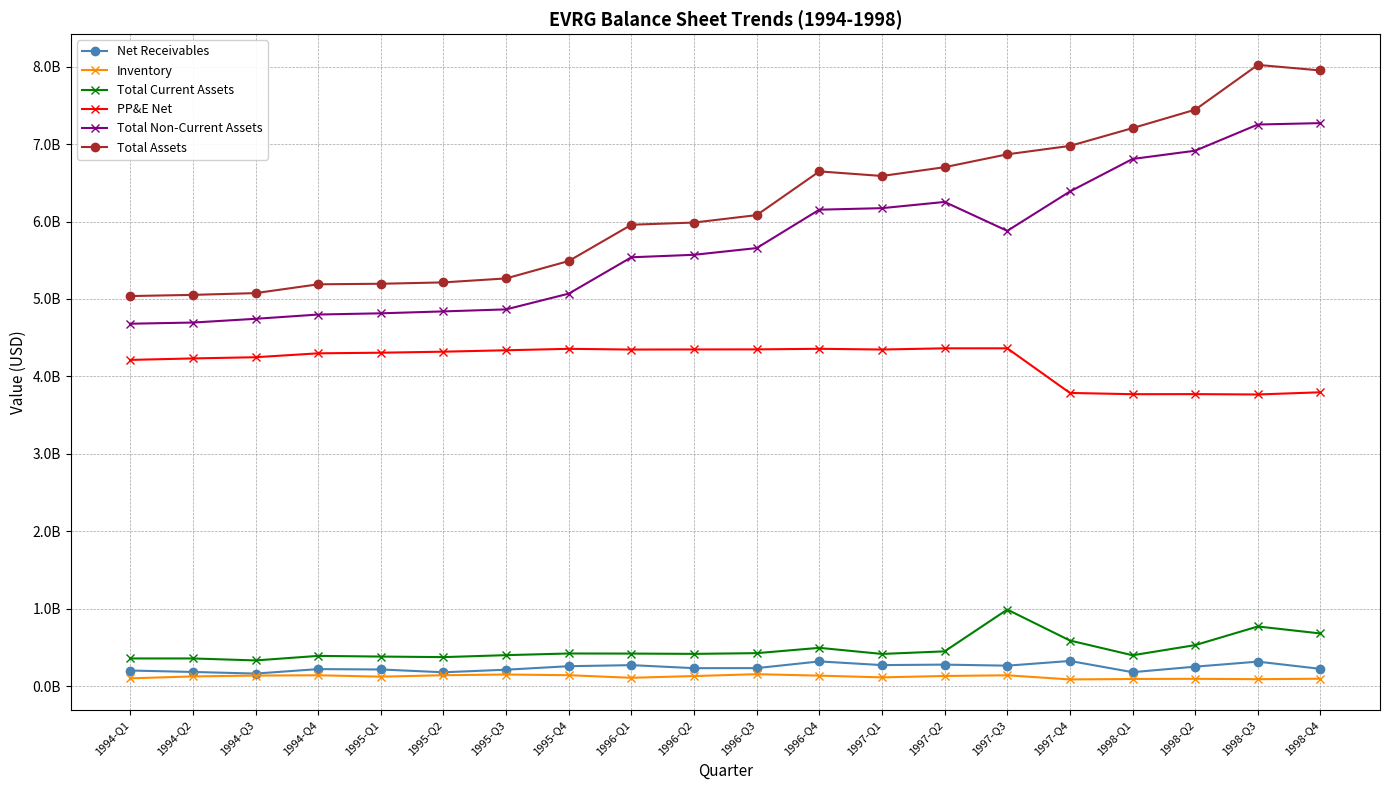

At which label is PP&E Net closest to 4064800000?

1994-Q1